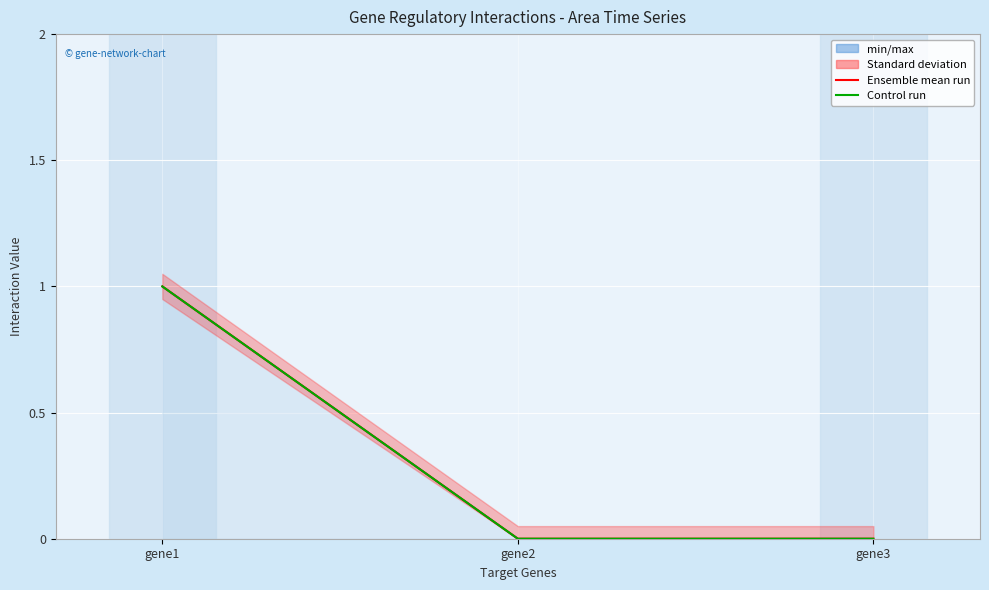

Reading left to right, list all the values displayed in this chart.

Ensemble mean run: 1	0	0
Control run: 1	0	0